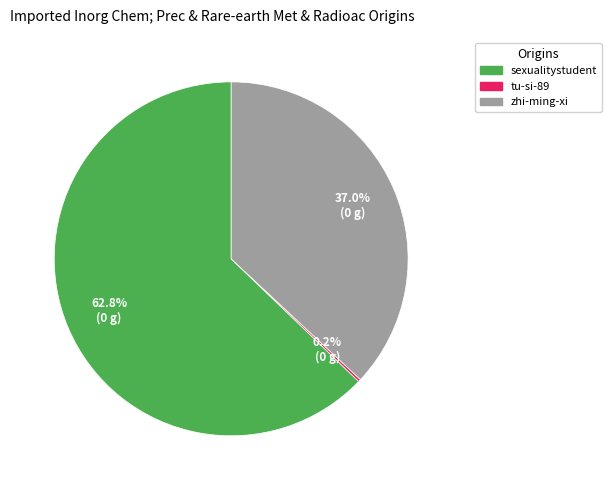

To the nearest percent, what is the combined percentage of zhi-ming-xi and sexualitystudent?

100%